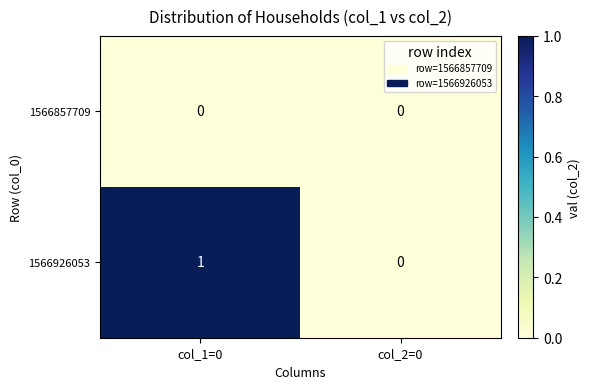

Rank the categories by 1566926053 value from highest to lowest.

col_1=0, col_2=0